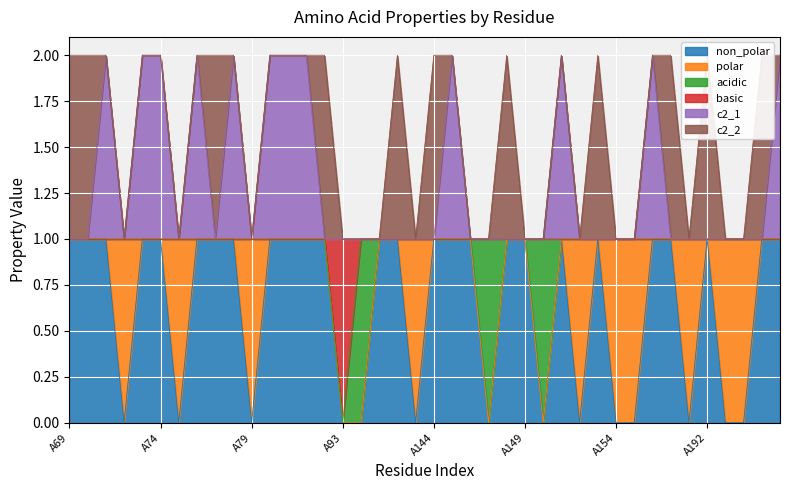

What is the total value across all series at A155?

2